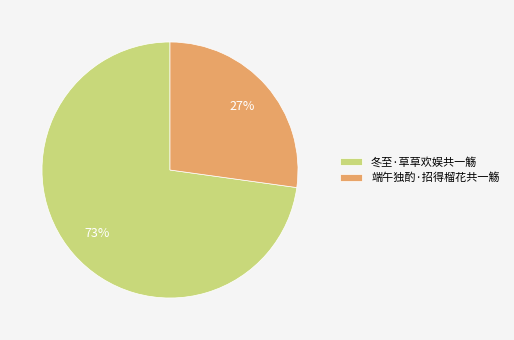

To the nearest percent, what is the difference between the 端午独酌·招得榴花共一觞 and 冬至·草草欢娱共一觞 slice percentages?

46%